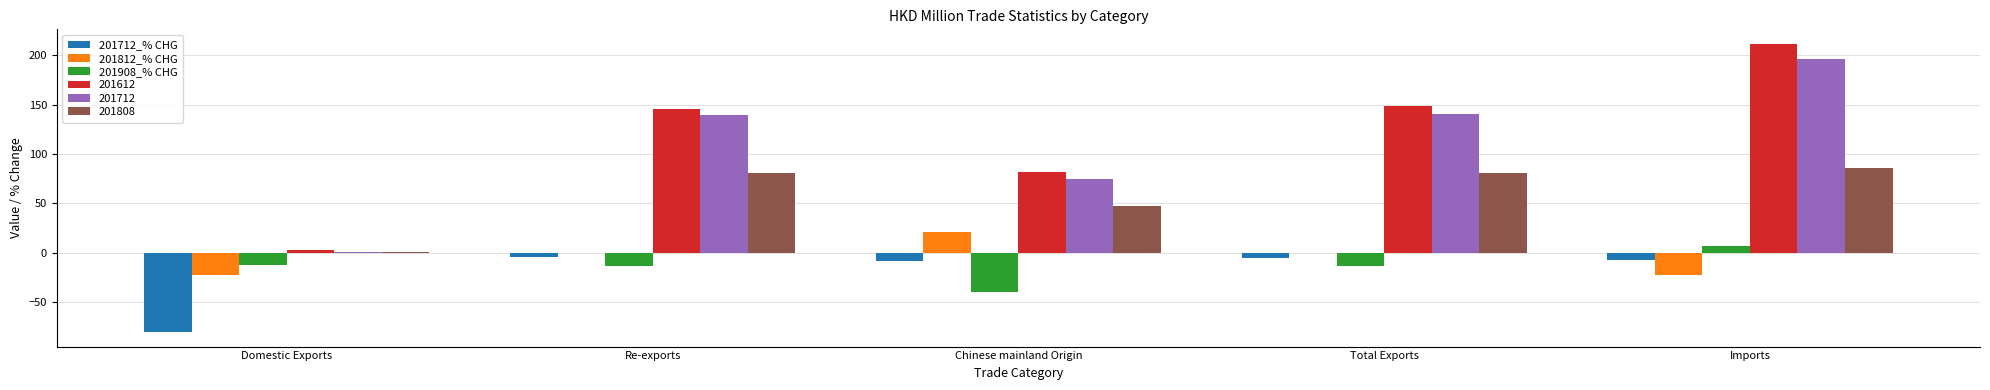

What is the total value across all series at Imports?

470.4